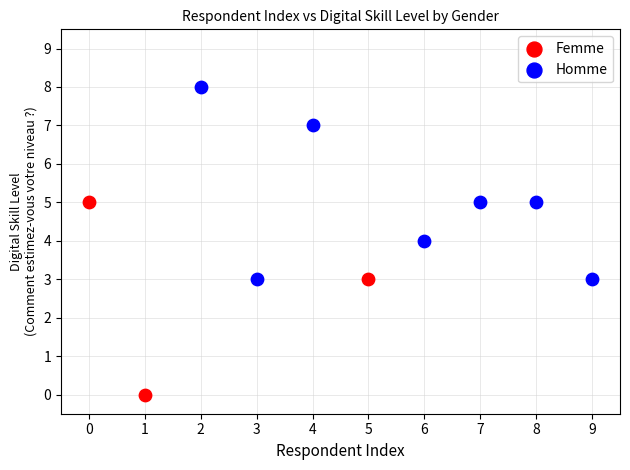

Which series reaches the maximum Y coordinate?

Homme